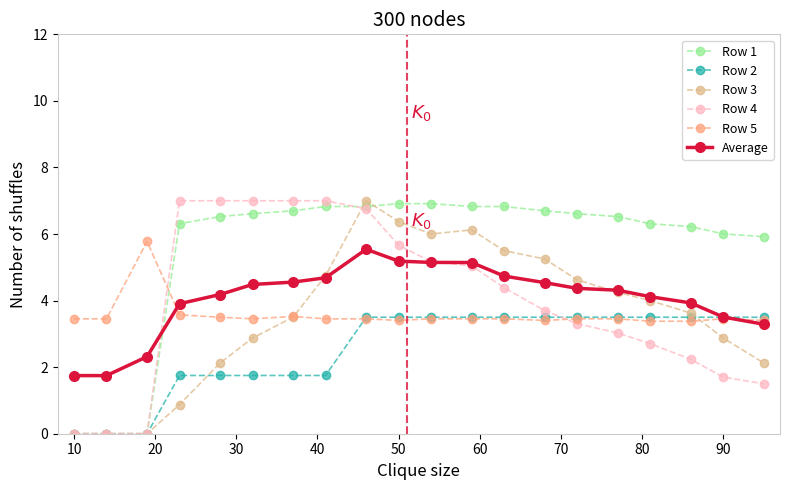

Which series has the largest total across all categories?

Row 1